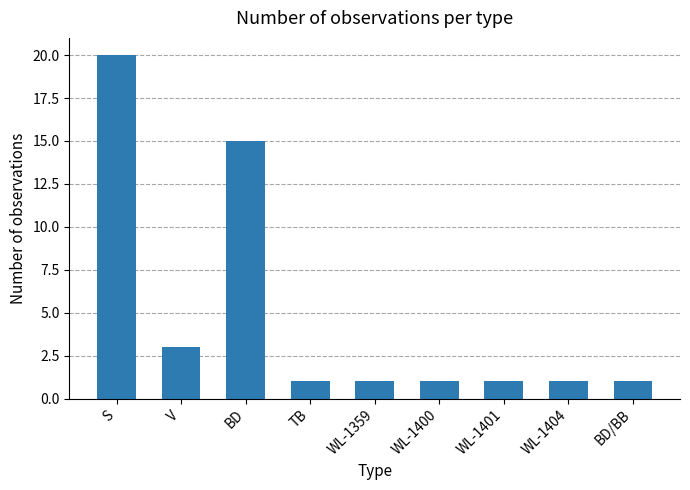

What is the sum of the values at S and BD/BB?

21